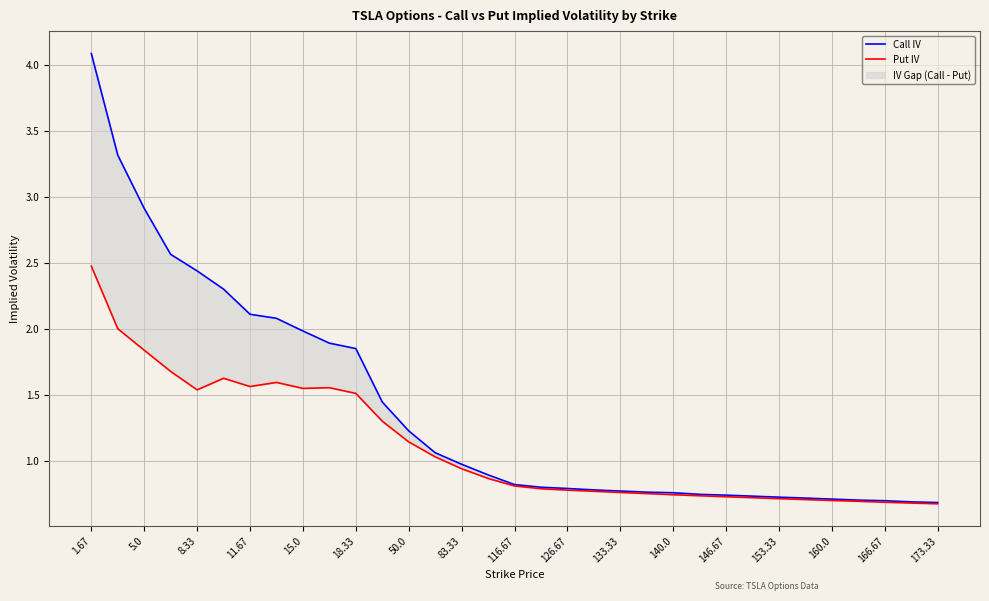

Between 29 and 166.67, which is larger?

166.67